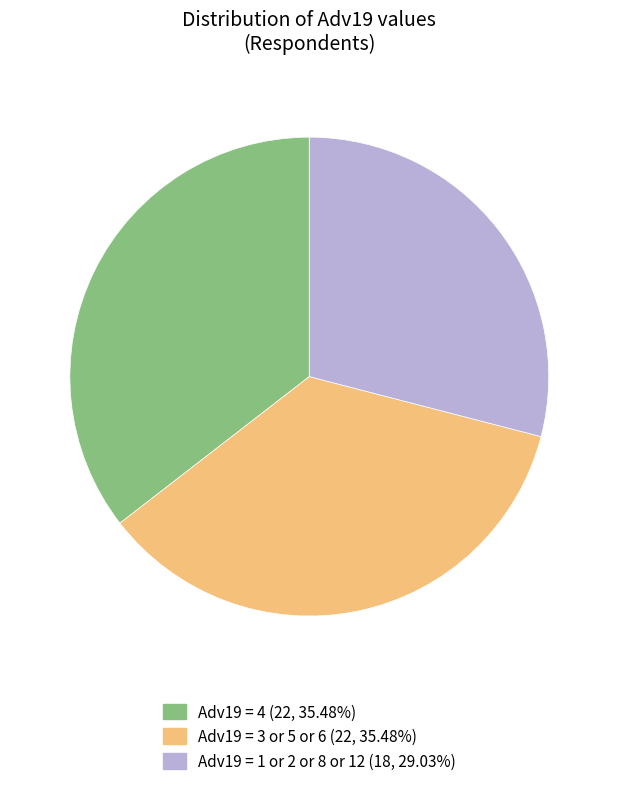

Is there any slice that represents more than half of the pie?

No